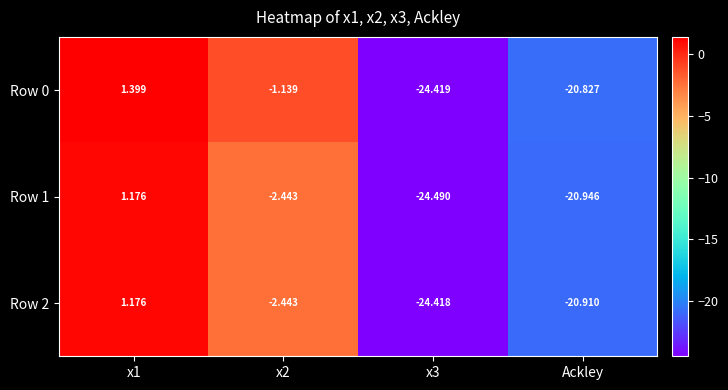

Is the value of Row 1 at x2 greater than the value of Row 0 at Ackley?

Yes